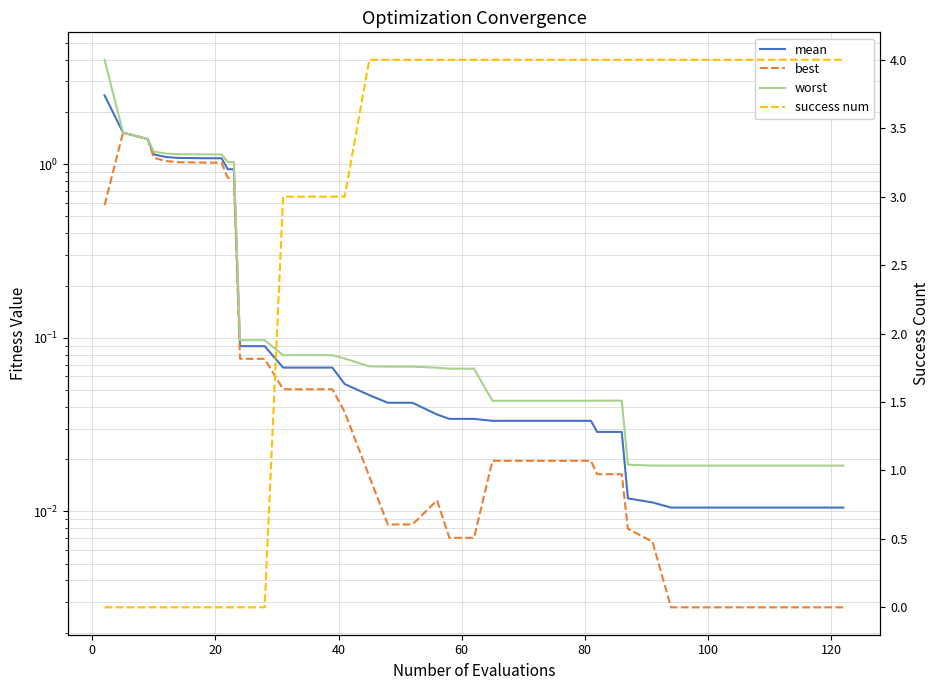

At how many categories does at least one series exceed 0?

40